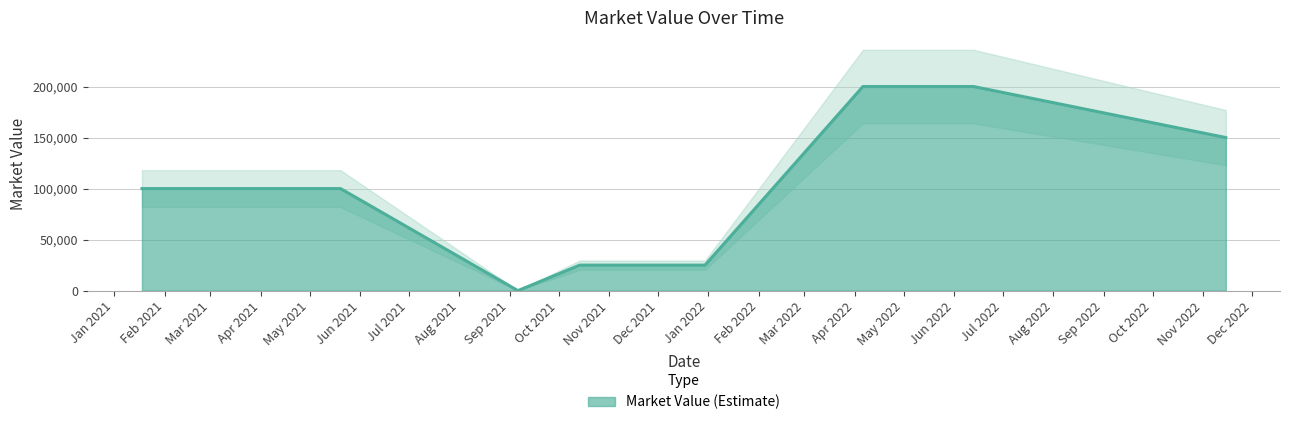

List the labels in order of value, largest first.

2022-04-06, 2022-06-13, 2022-11-15, 2021-01-18, 2021-05-20, 2021-10-14, 2021-12-30, 2021-09-06